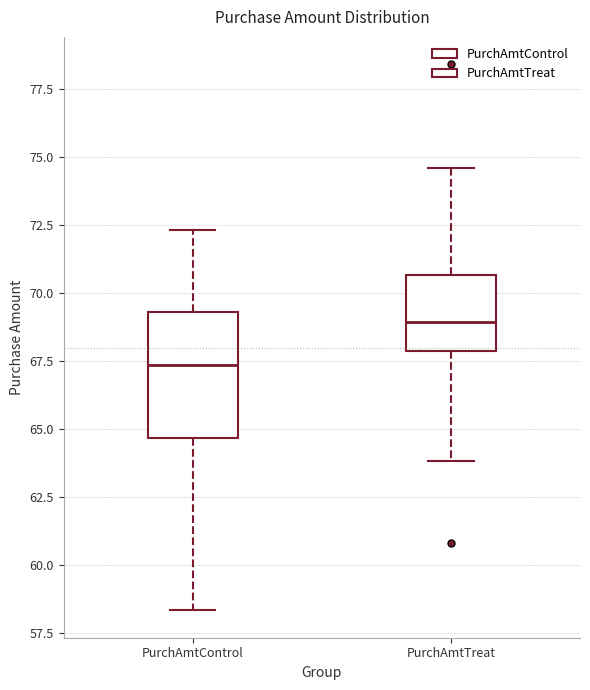

Reading left to right, transcribe this box plot: for each box, give where its median line is, the range the box spans, and where its two whiskers end, as read against the y-axis. The values are not printed on the chart, so give them approximately, as read against the axis.

PurchAmtControl: median 67.5, box 64.5 to 69.5, whiskers 58.5 to 72.5
PurchAmtTreat: median 69.0, box 68.0 to 70.5, whiskers 64.0 to 74.5